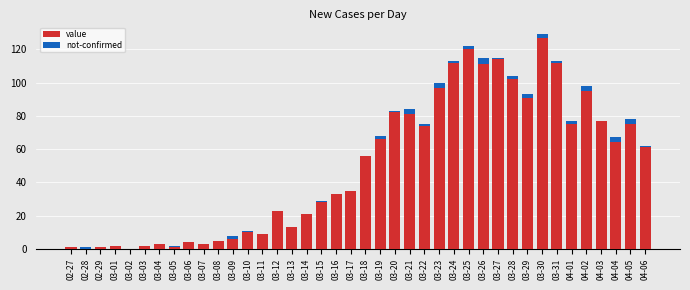

At which category is the sum across all series the highest?

03-30